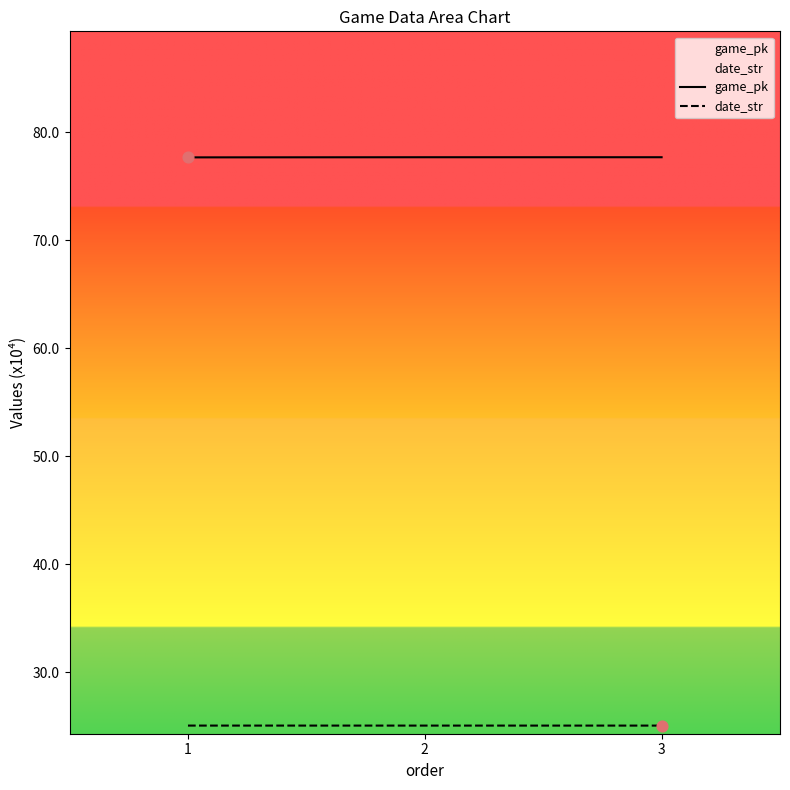

Which series has the widest spread of Y values?

game_pk